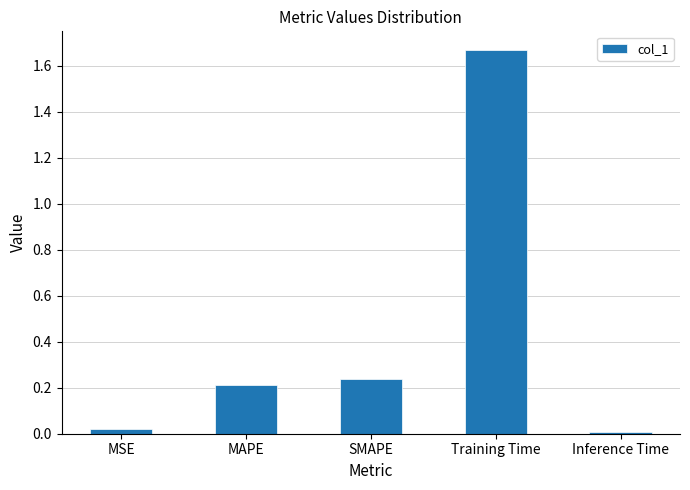

The value at MAPE is 0.2. True or false?

True